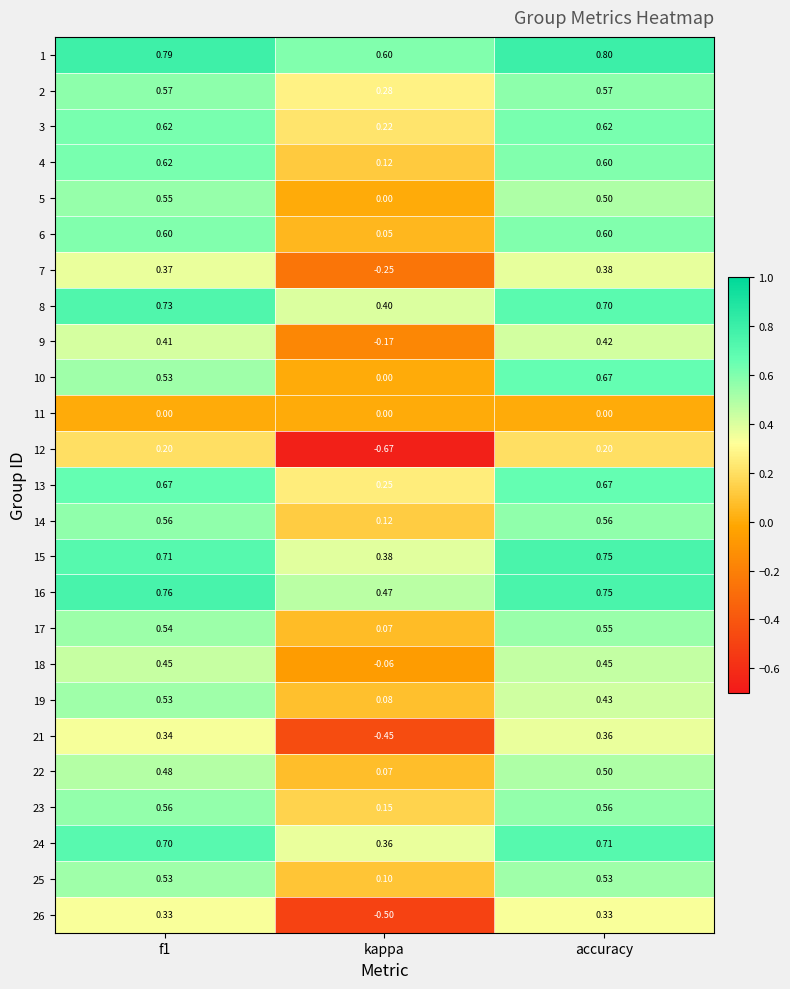

What is the total value across all series at accuracy?

13.2